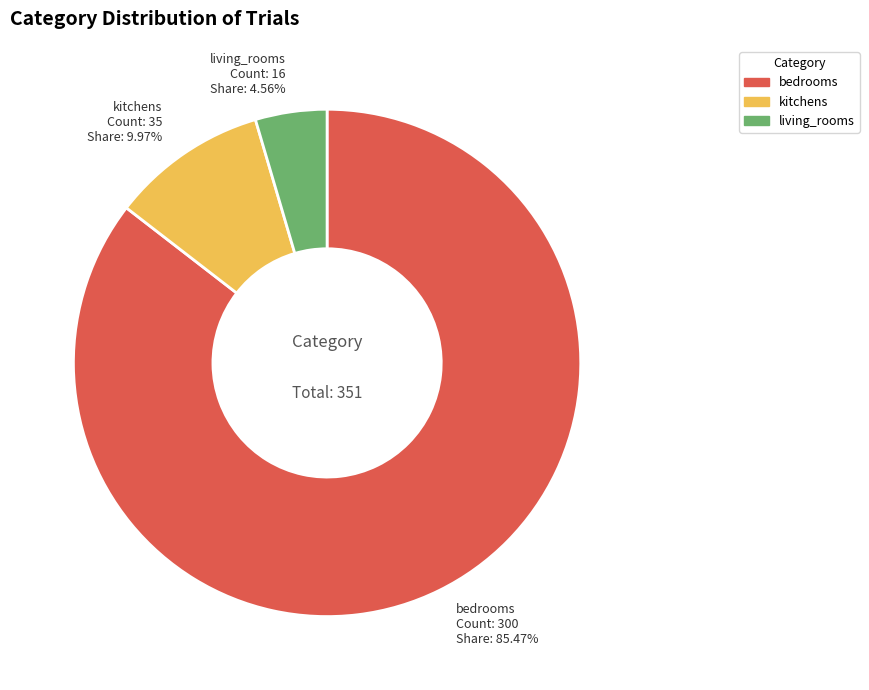

Which category has the smallest portion of the pie?

living_rooms